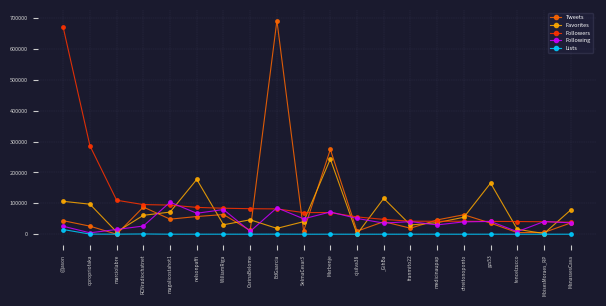

What is the difference between the maximum and minimum values in the Following series?

99195